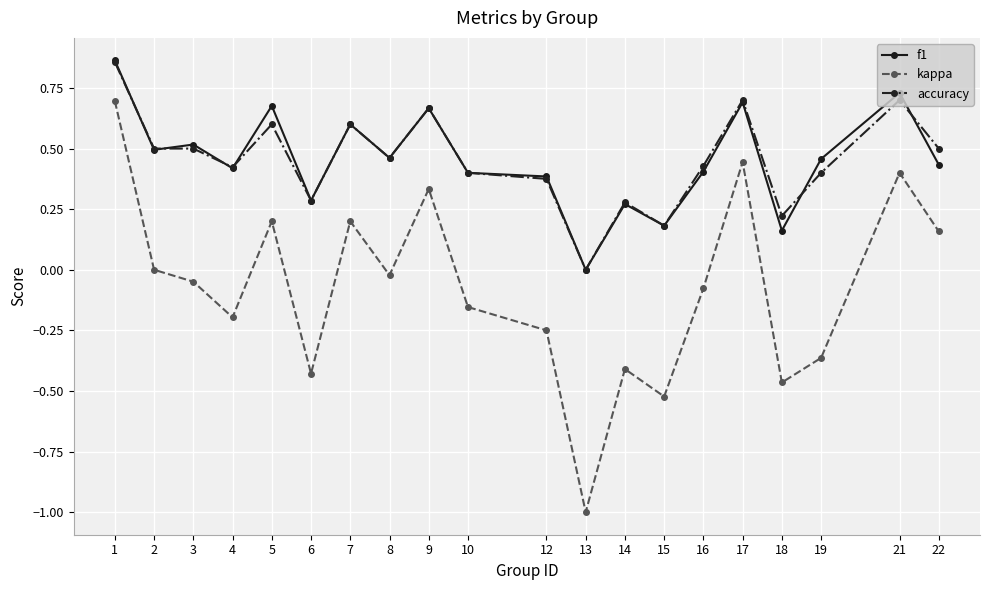

Is this an area chart (filled region under the line)?

No